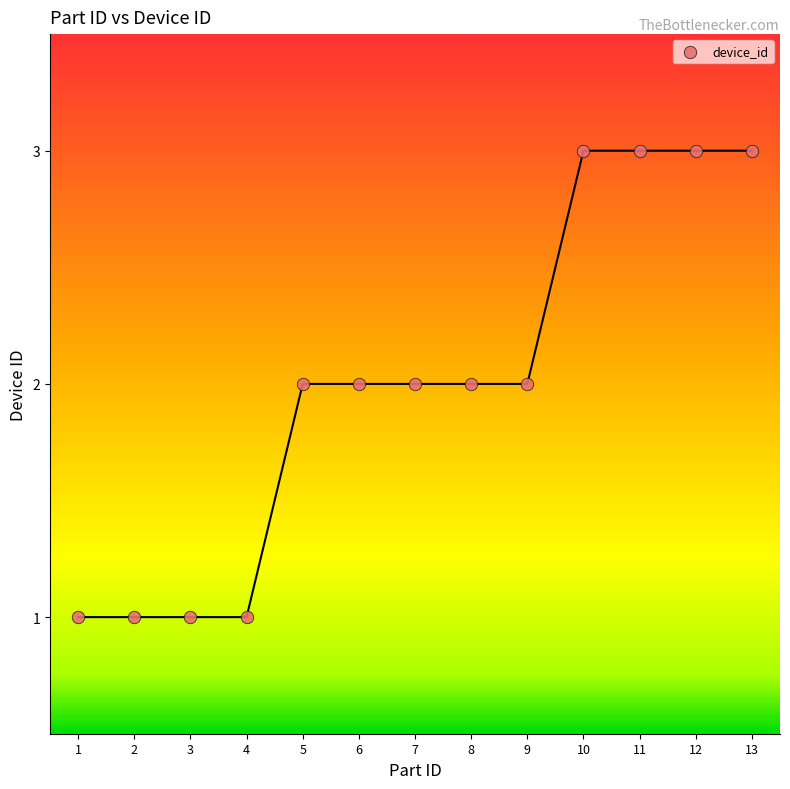

What is the range of X values (max minus min)?

12